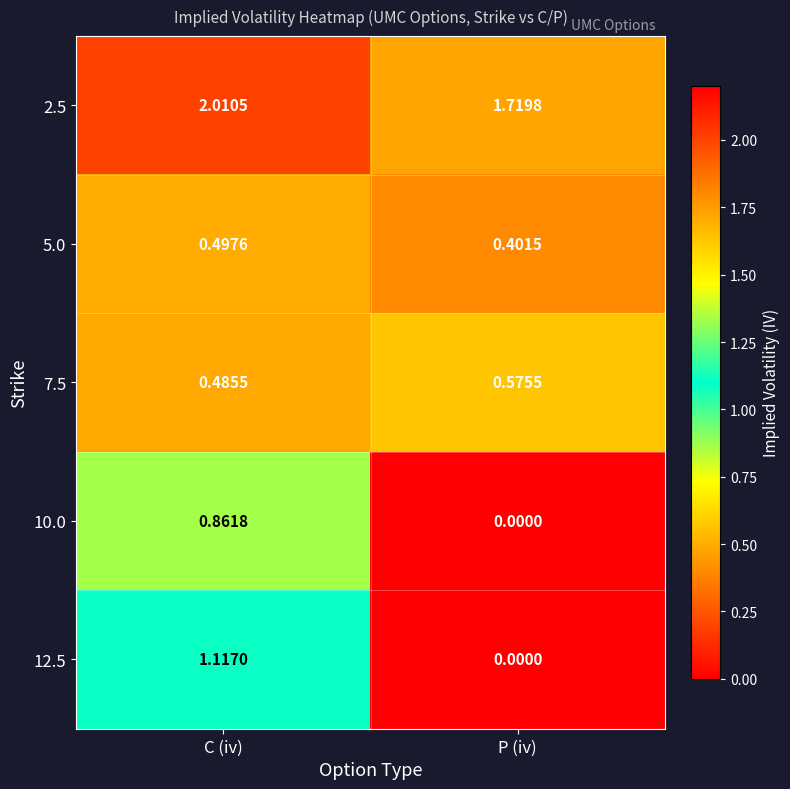

At which label is 7.5 closest to 0?

C (iv)